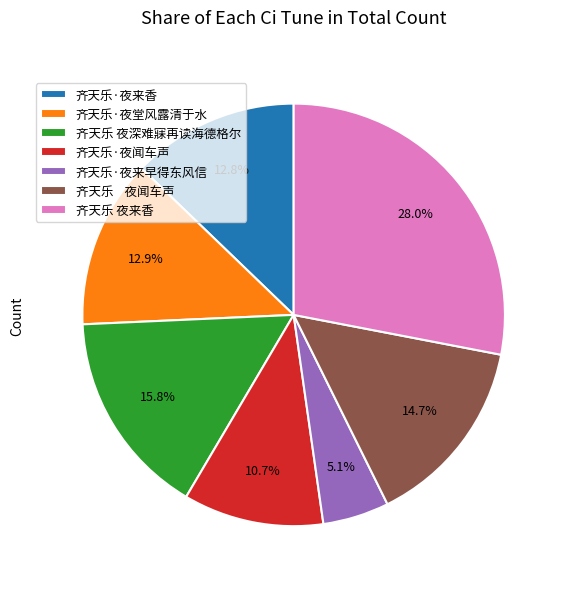

How many segments does this pie chart have?

7